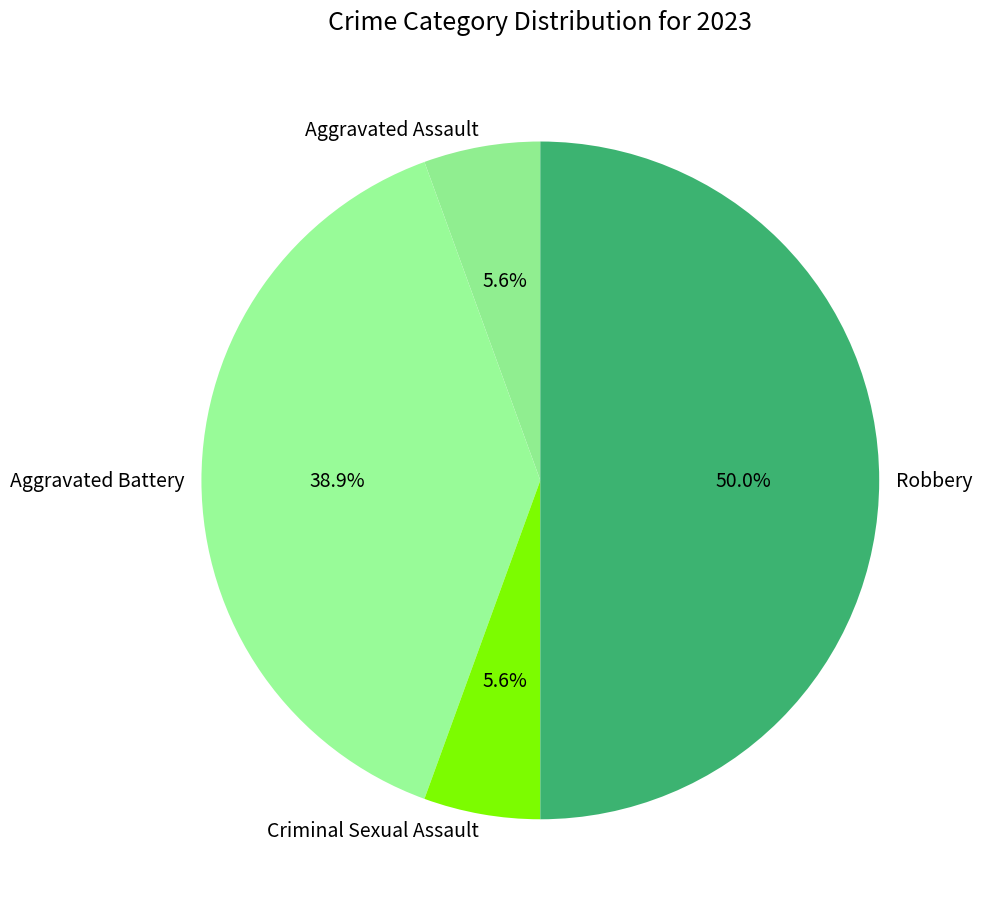

What is the largest slice in the pie chart?

Robbery